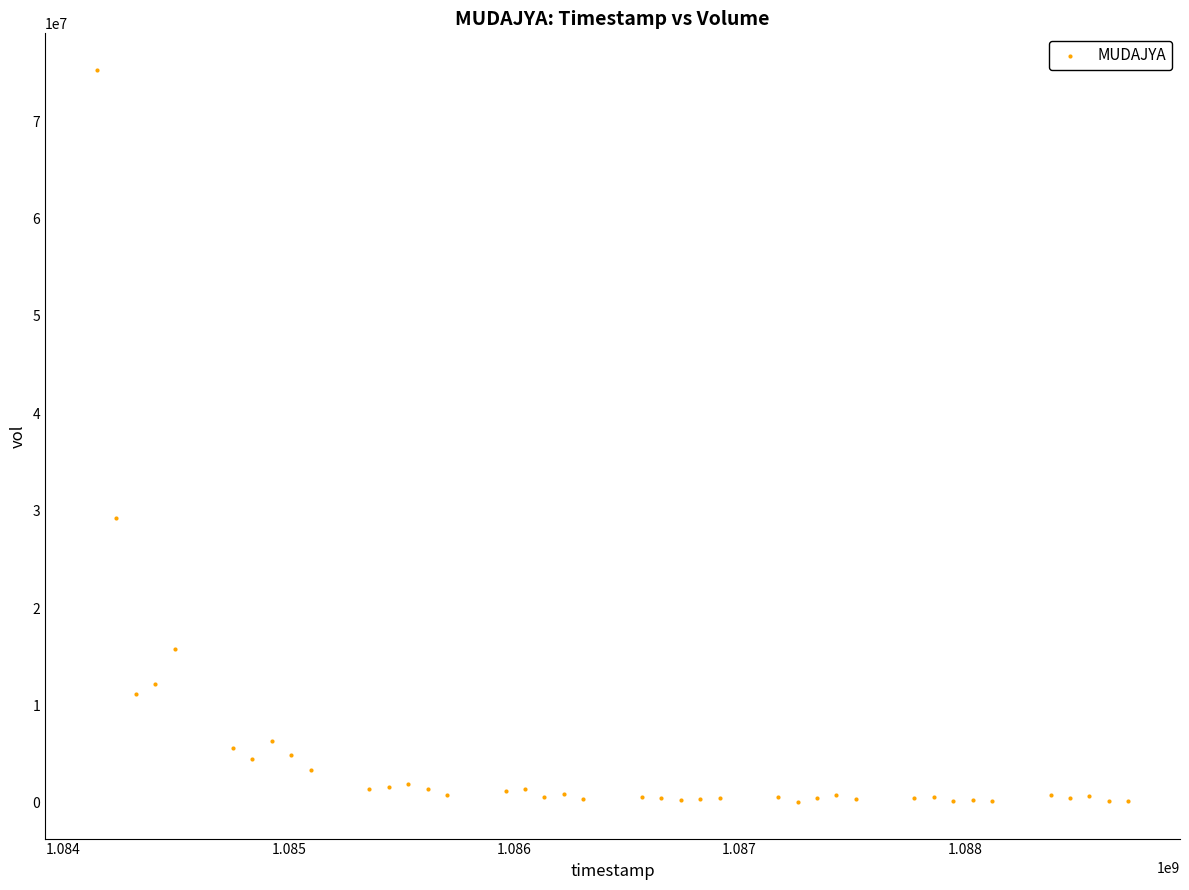

What Y value in the scatter plot is closest to 37681250?

29212500